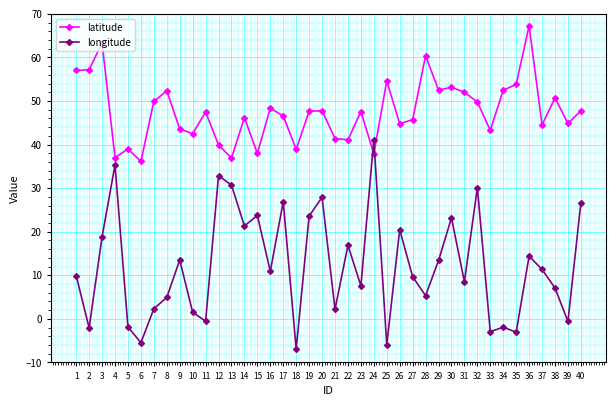

Which series has the largest total across all categories?

latitude